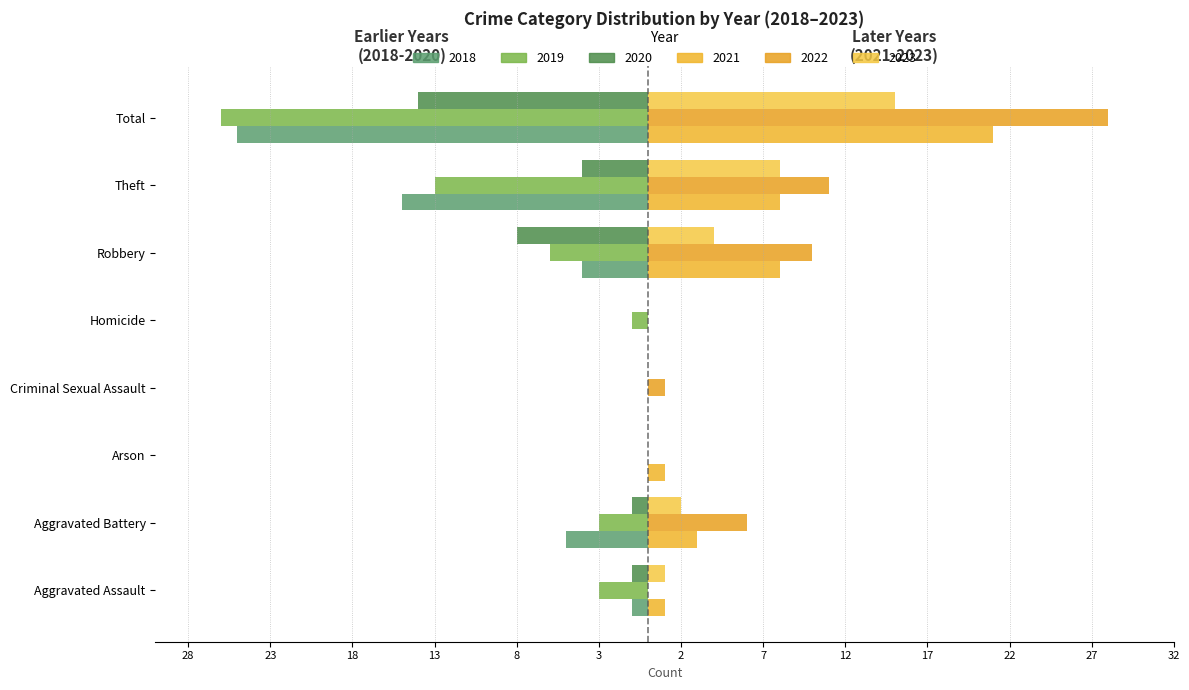

Which category has the highest value in the 2023 series?

Total